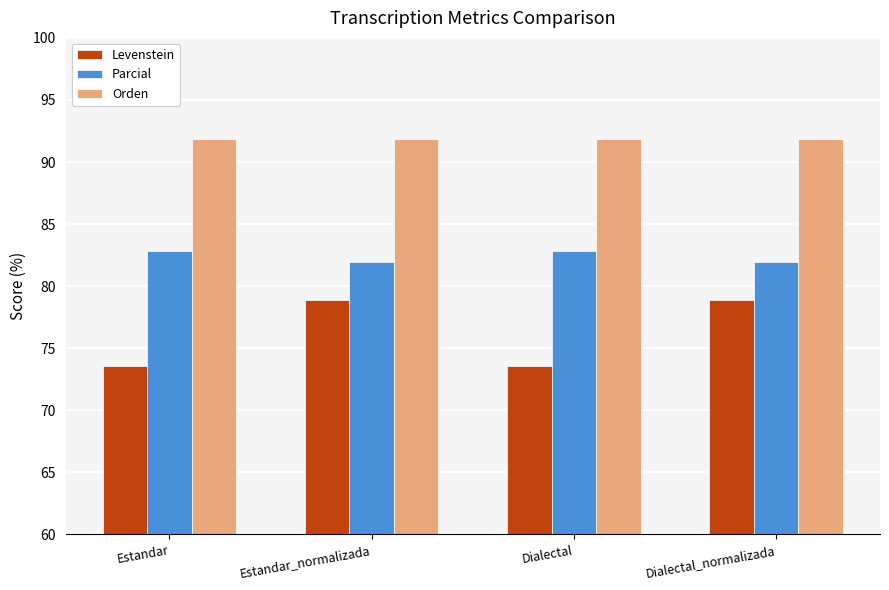

Reading right to left, transcribe all the data shown in this chart.

Levenstein: Dialectal_normalizada=78.9	Dialectal=73.6	Estandar_normalizada=78.9	Estandar=73.6
Parcial: Dialectal_normalizada=82.0	Dialectal=82.9	Estandar_normalizada=82.0	Estandar=82.9
Orden: Dialectal_normalizada=91.9	Dialectal=91.9	Estandar_normalizada=91.9	Estandar=91.9